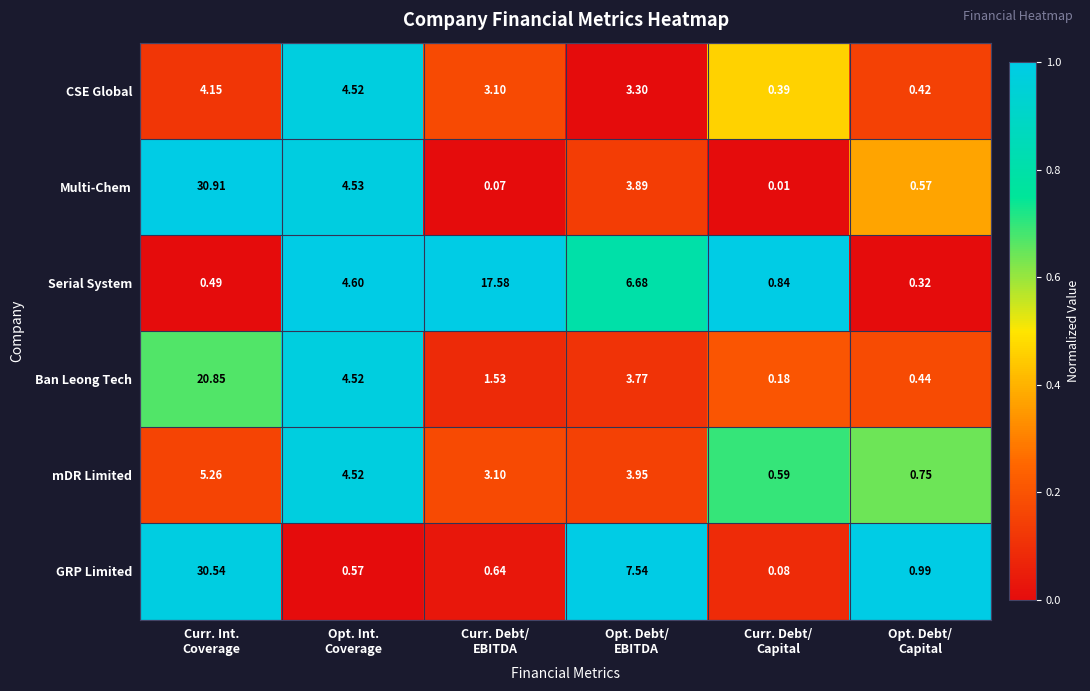

What is the total value across all series at Opt. Int.
Coverage?

23.3